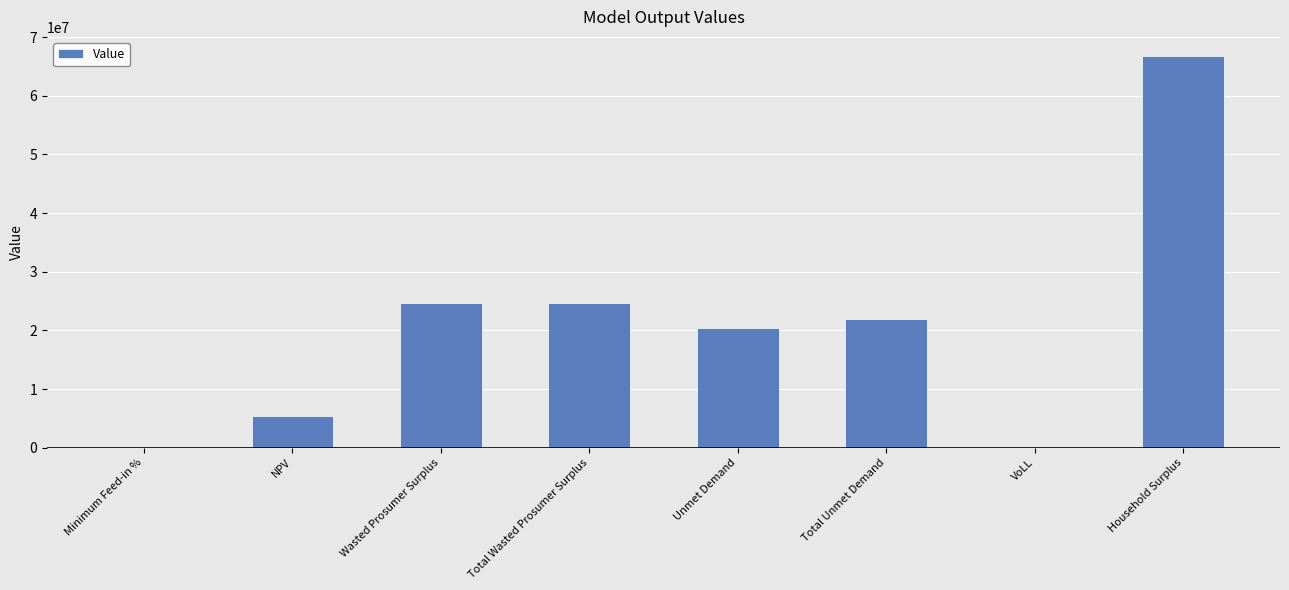

What is the change in value from Wasted Prosumer Surplus to Household Surplus?

+42031088.0